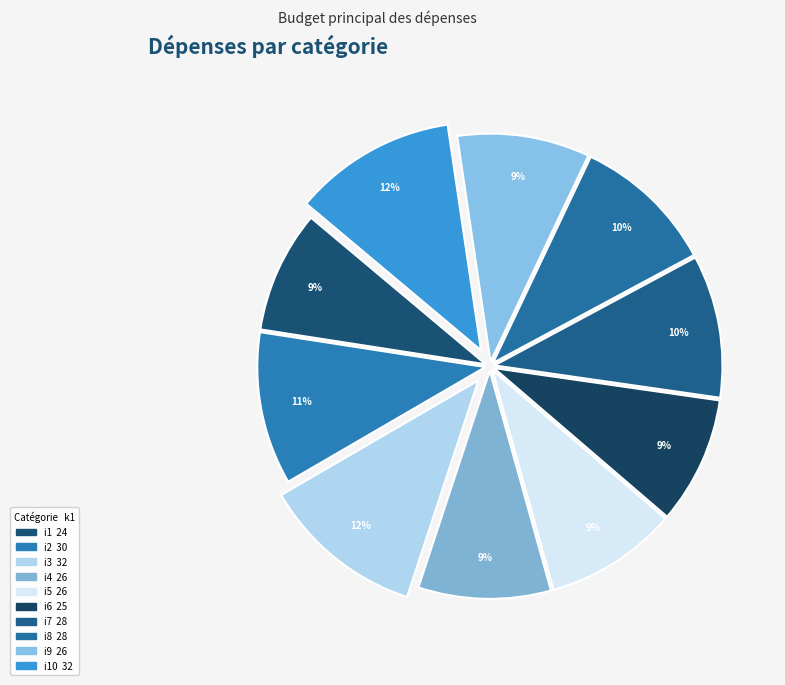

Is there a majority slice in this chart?

No